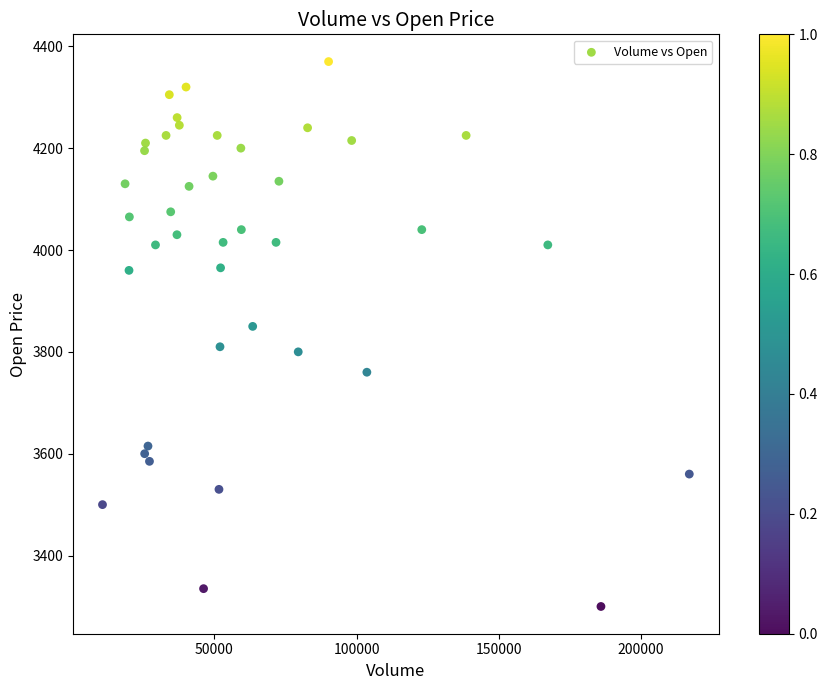

What is the range of Y values (max minus min)?

1070